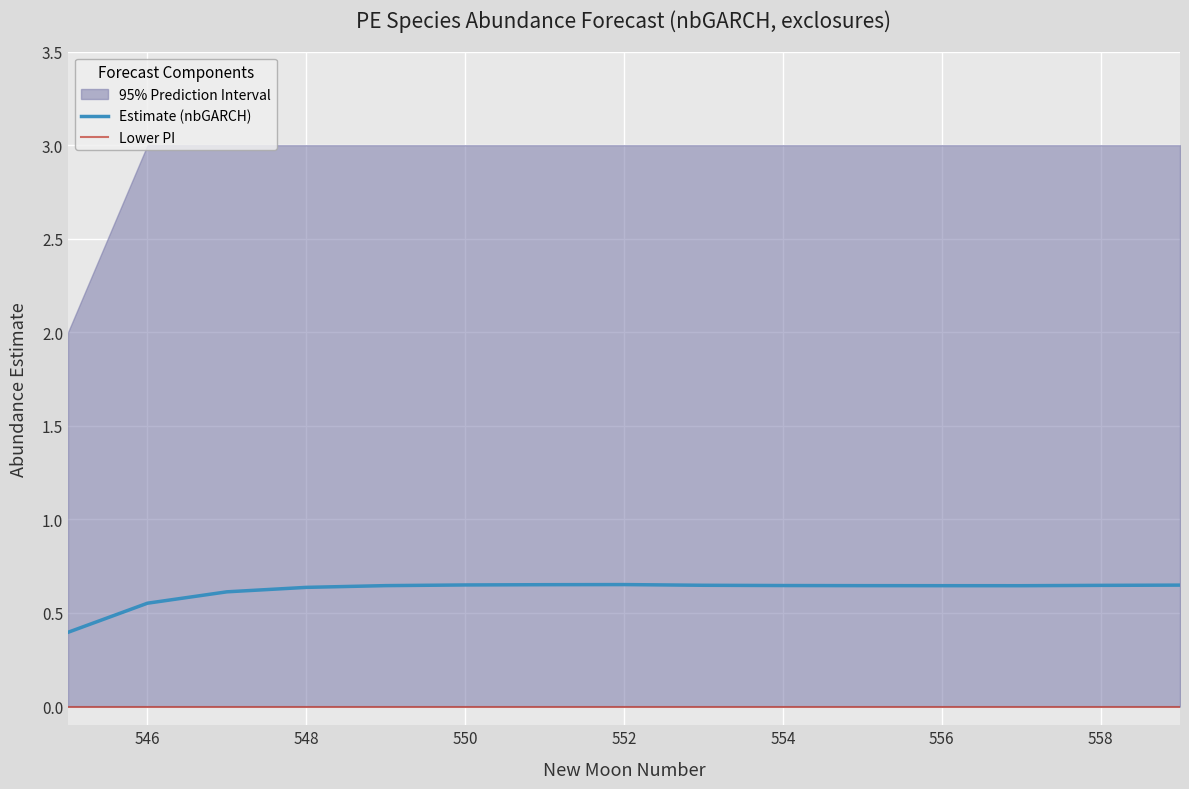

What is the difference between the second highest and second lowest values in the Estimate (nbGARCH) series?

0.1